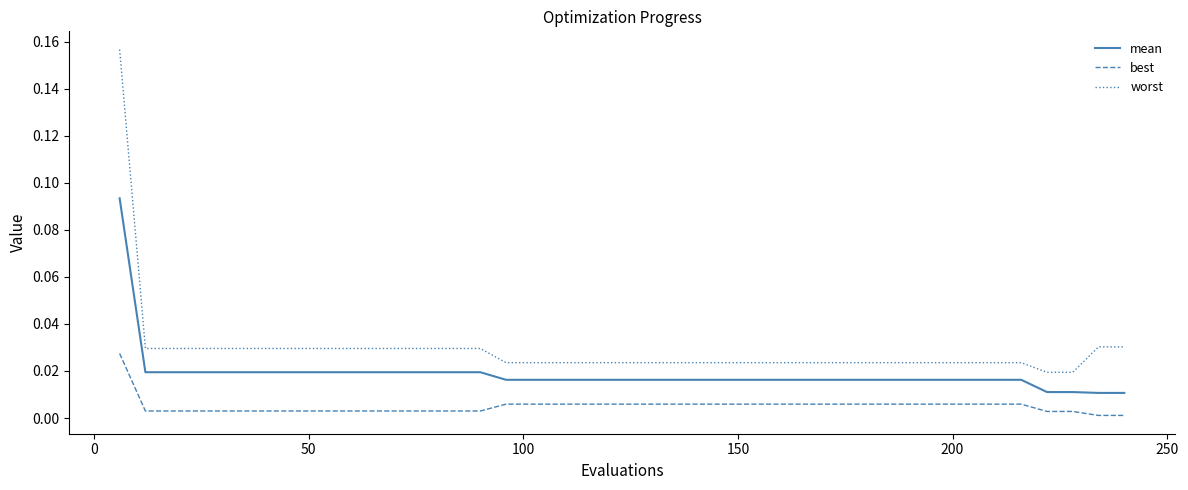

Which series has the largest range (max minus min)?

worst